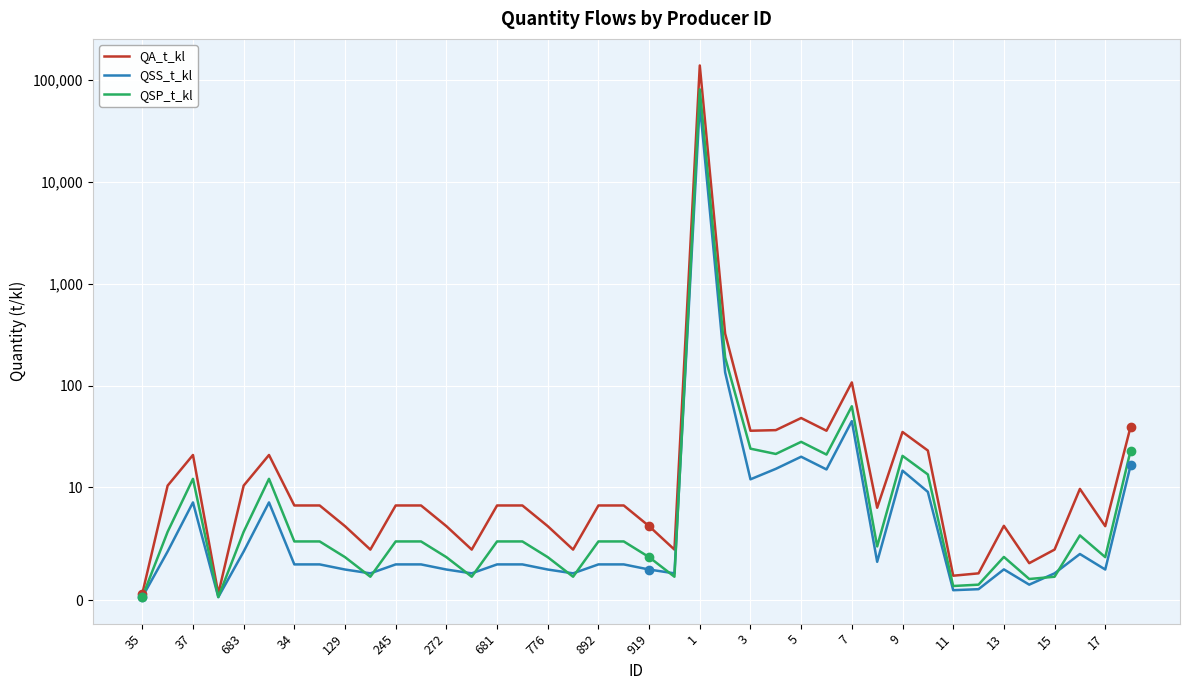

What are all the series names shown in the legend?

QA_t_kl, QSS_t_kl, QSP_t_kl